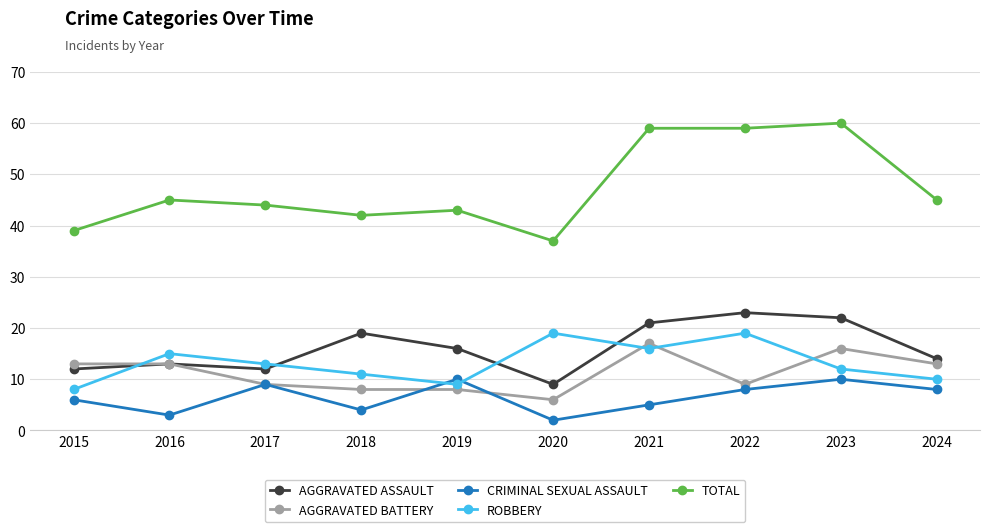

How many lines are shown in the chart?

5